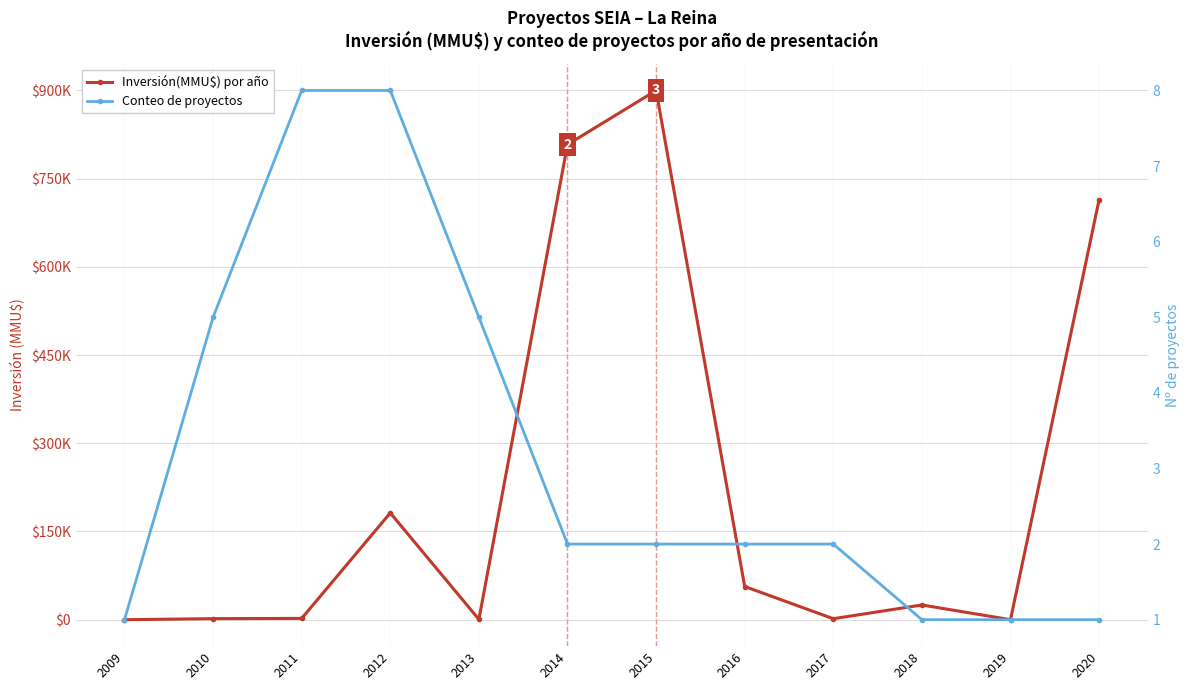

List the series in order of their overall mean, highest first.

Inversión(MMU$) por año, Conteo de proyectos